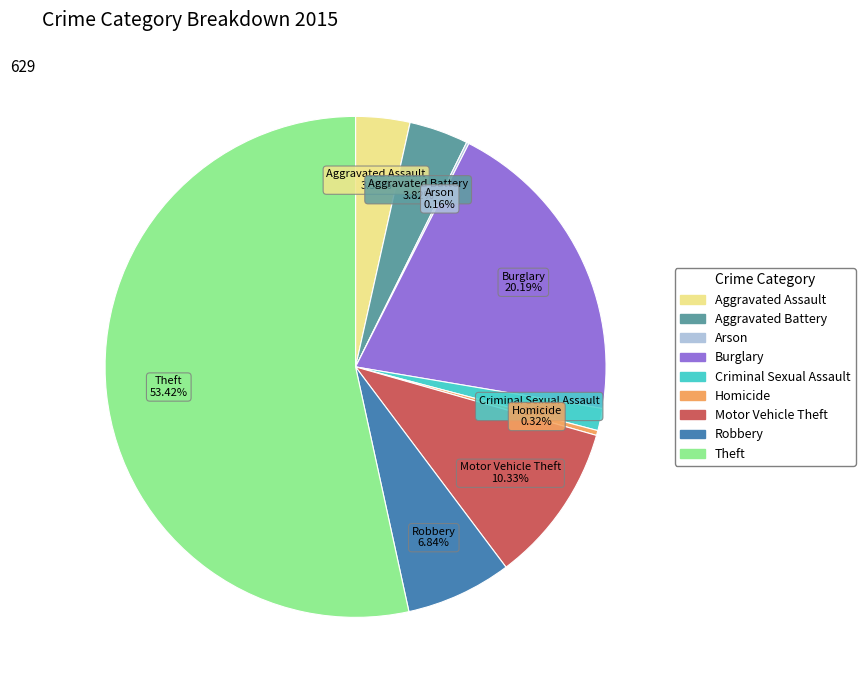

What is the largest slice in the pie chart?

Theft